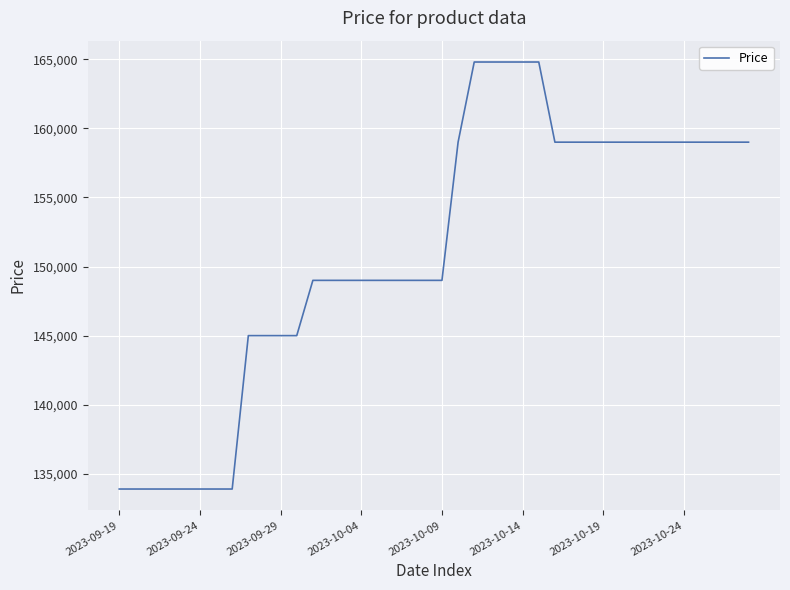

What is the maximum value shown in the chart?

164800